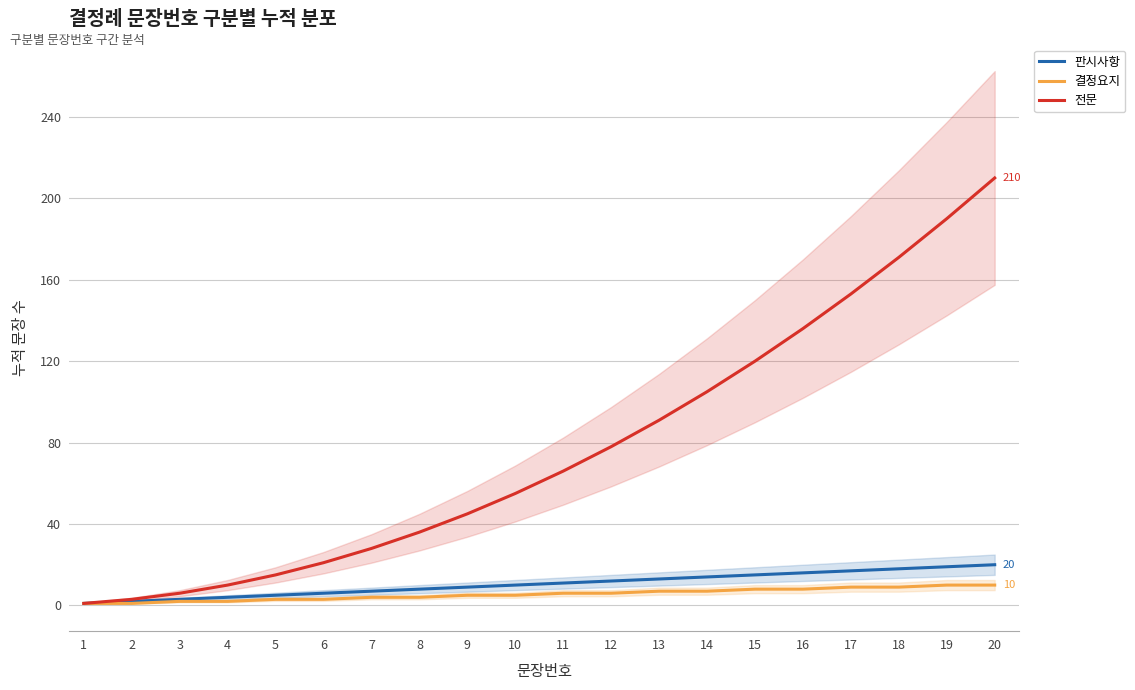

List the series in order of their peak value, highest first.

전문, 판시사항, 결정요지